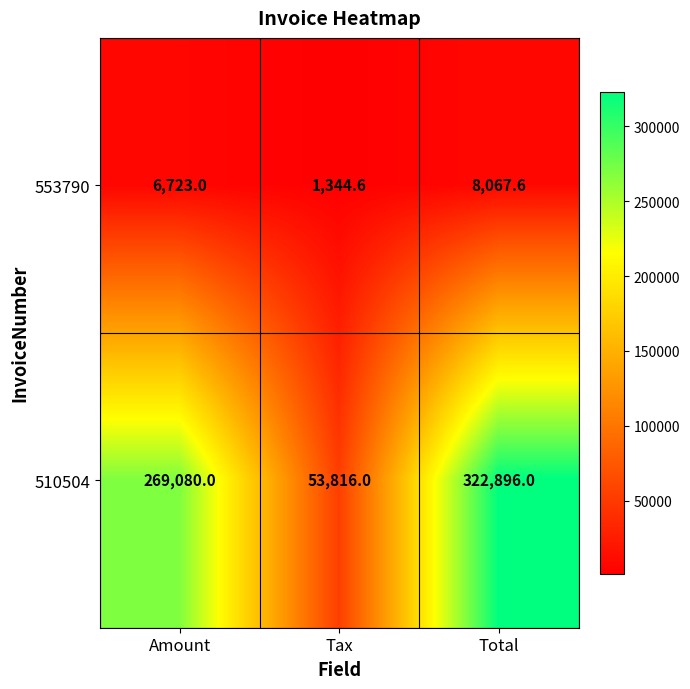

Reading left to right, extract all data points from this chart.

553790: 6723.0	1344.6	8067.6
510504: 269080.0	53816.0	322896.0